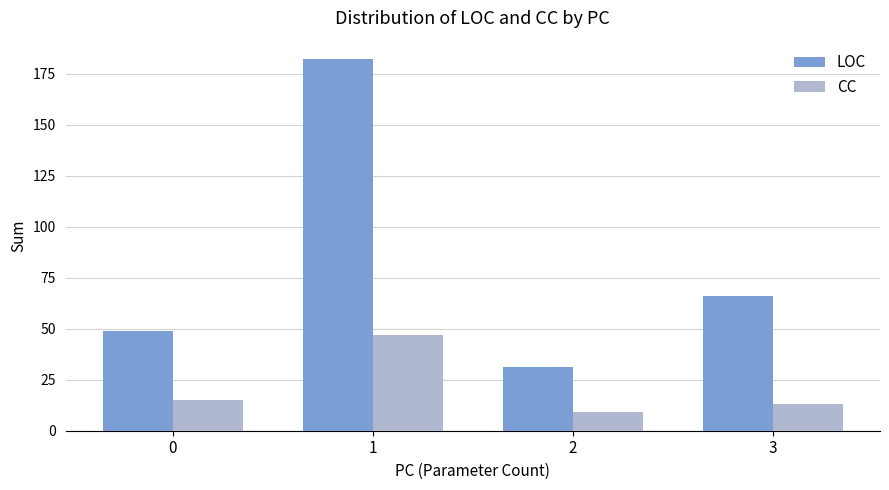

List the series in order of their overall mean, highest first.

LOC, CC